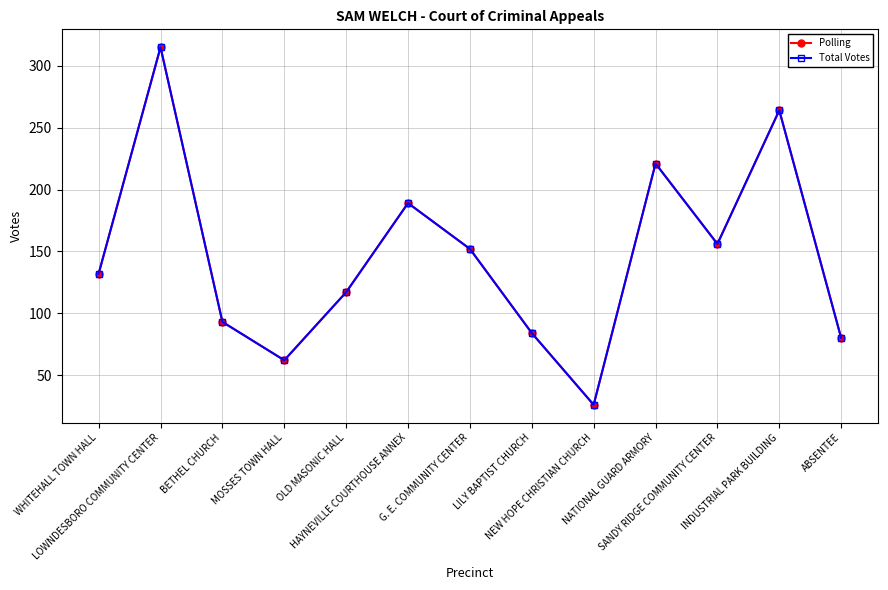

Does the chart display data point markers on the line(s)?

Yes